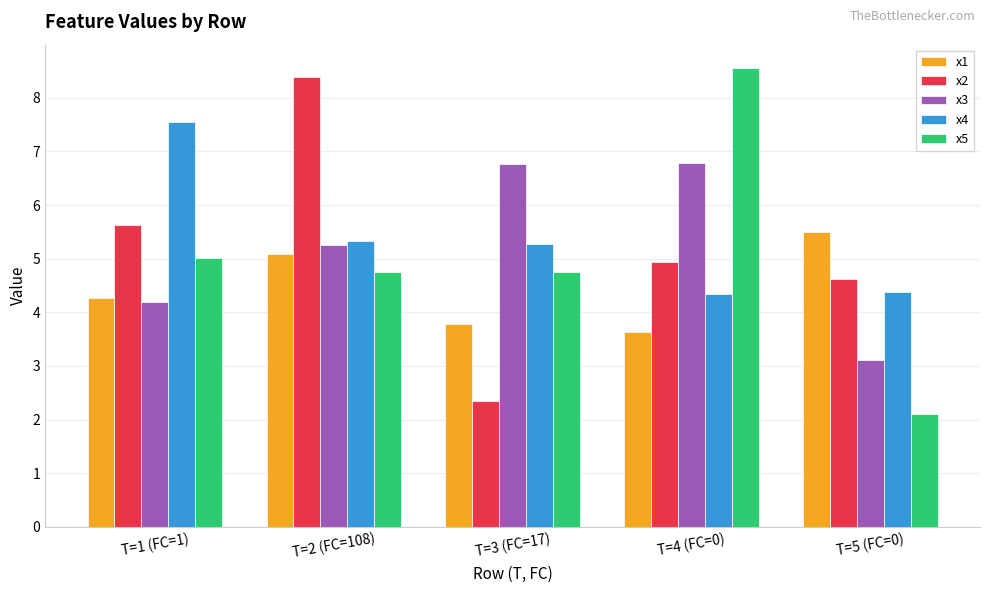

Which category has the lowest value in the x5 series?

T=5 (FC=0)